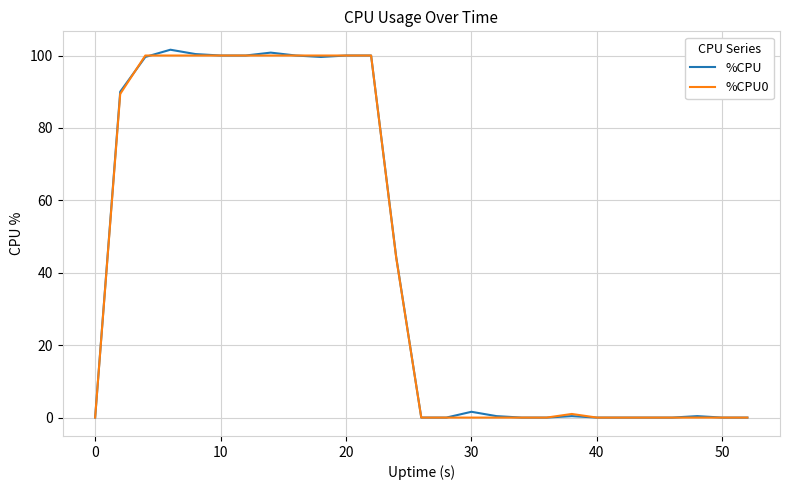

Which series has the widest spread of values?

%CPU